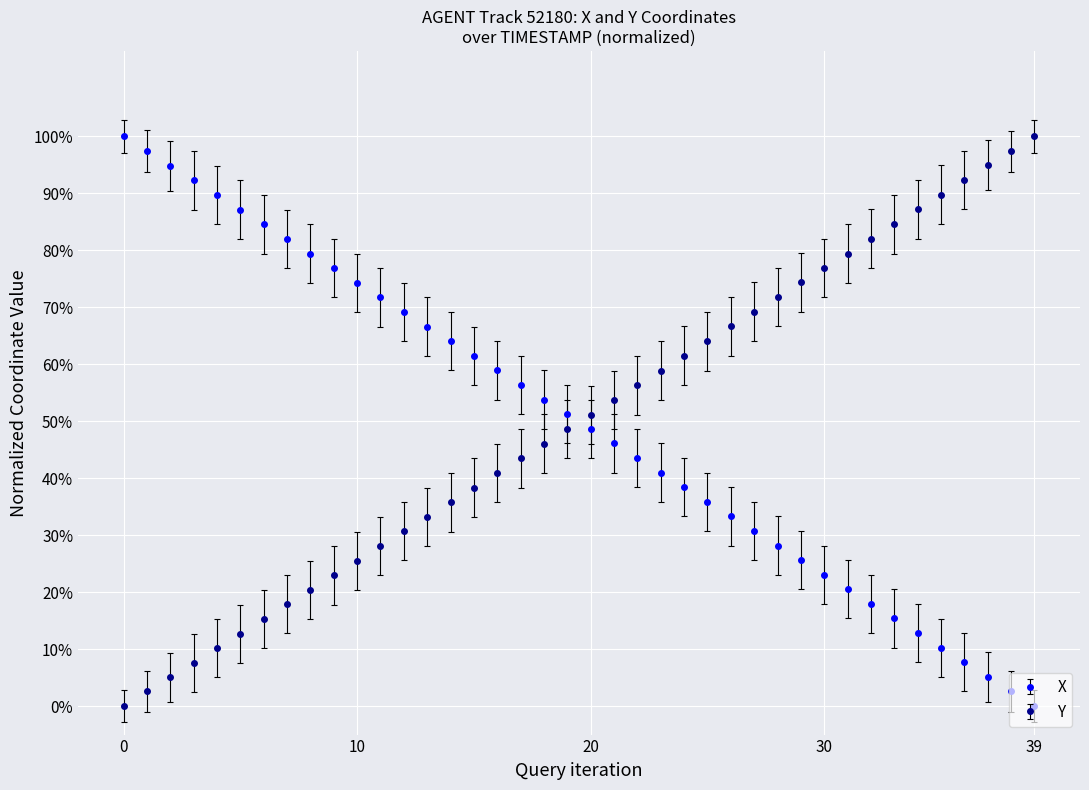

What is the difference between the maximum and minimum values in the Y series?

1.0